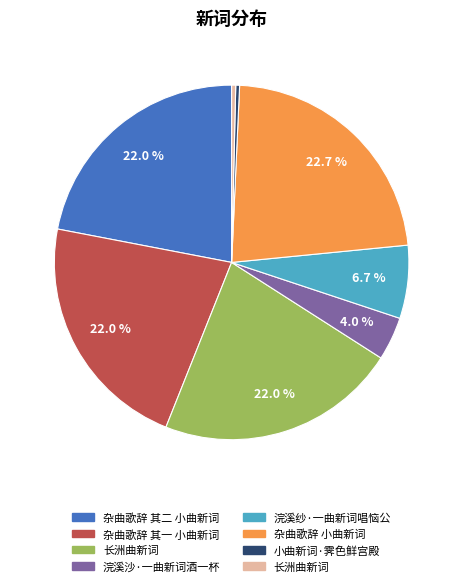

Is there a majority slice in this chart?

No